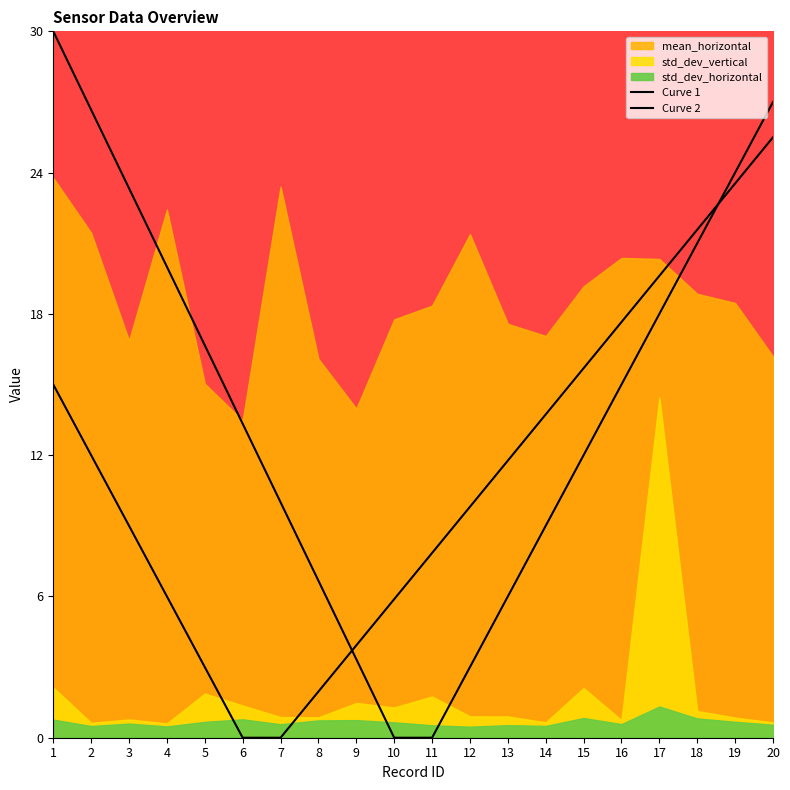

Which has a higher value, 13 or 7?

7